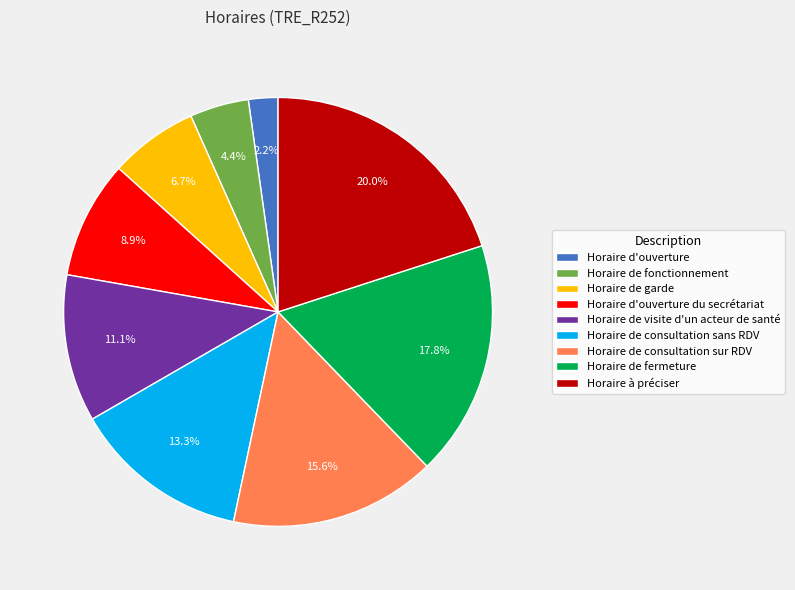

To the nearest percent, what is the difference between the largest and smallest slice percentages?

18%